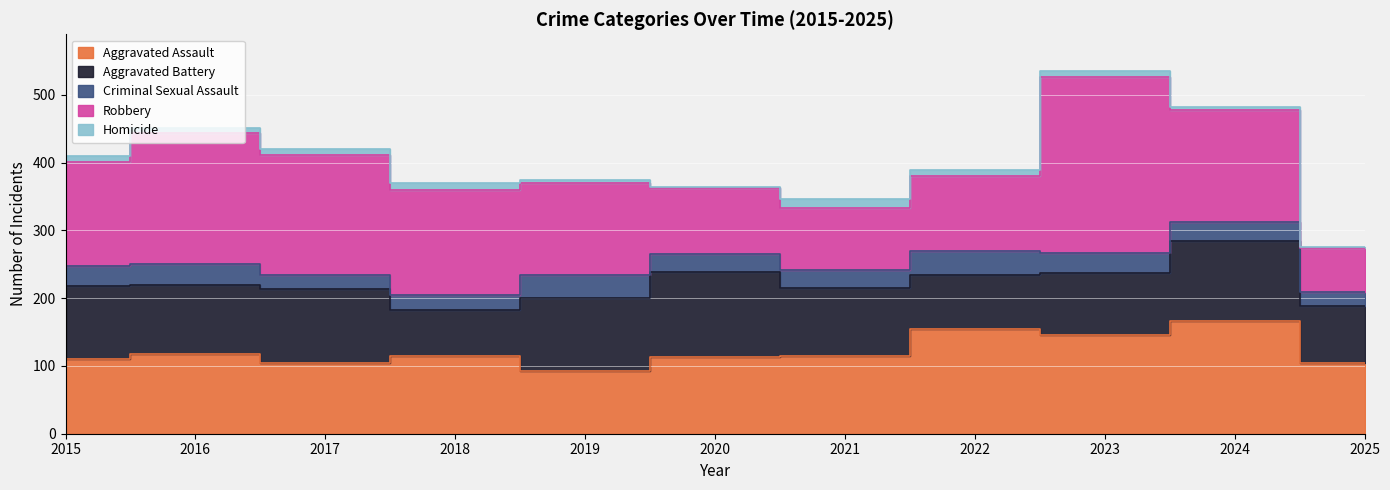

What is the difference between the second highest and second lowest values in the Aggravated Assault series?

49